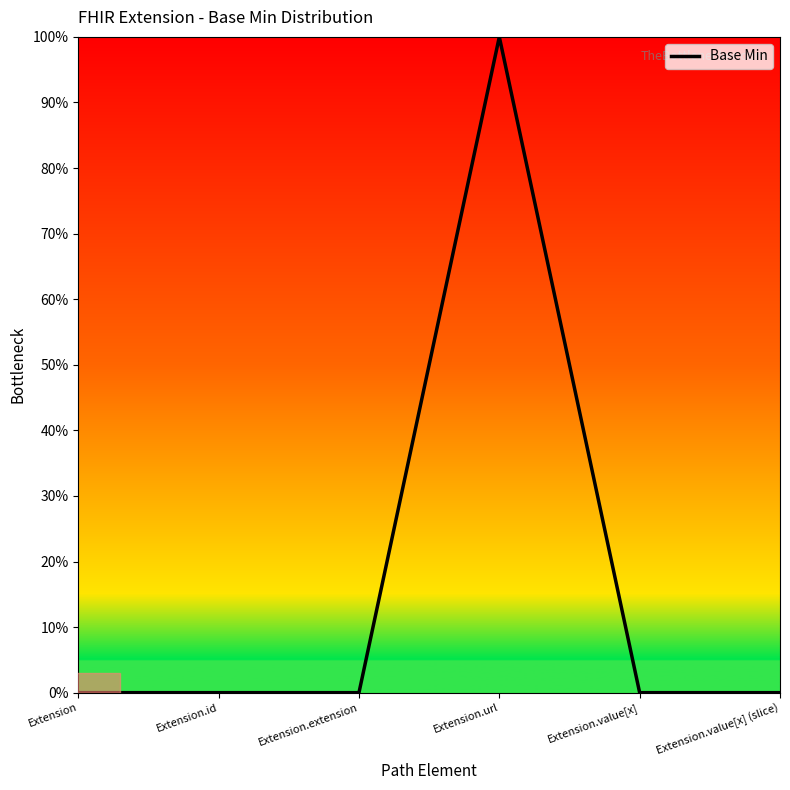

What position from the right is Extension?

6